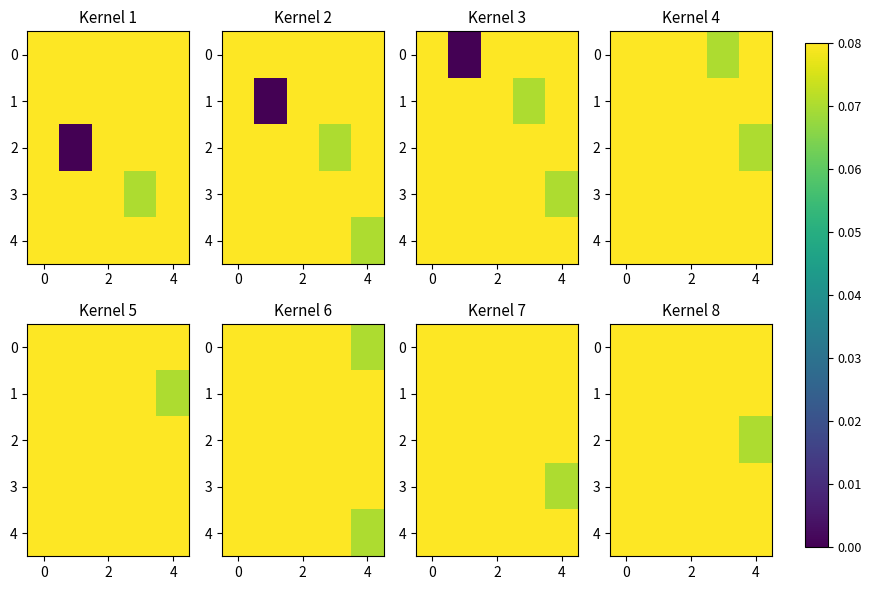

List the series in order of their peak value, lowest first.

1, 2, 3, 4, 0